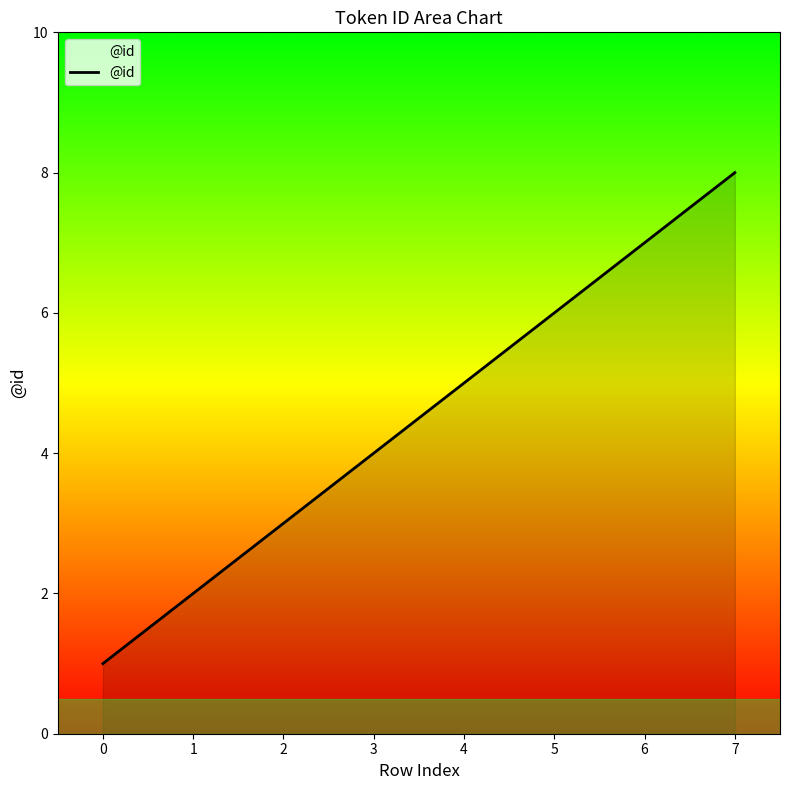

Rank the categories by value from lowest to highest.

0, 1, 2, 3, 4, 5, 6, 7